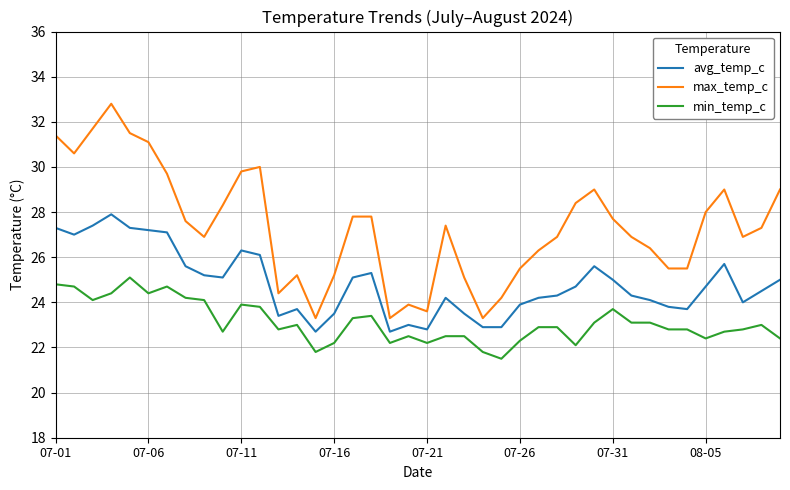

Which series has the largest range (max minus min)?

max_temp_c